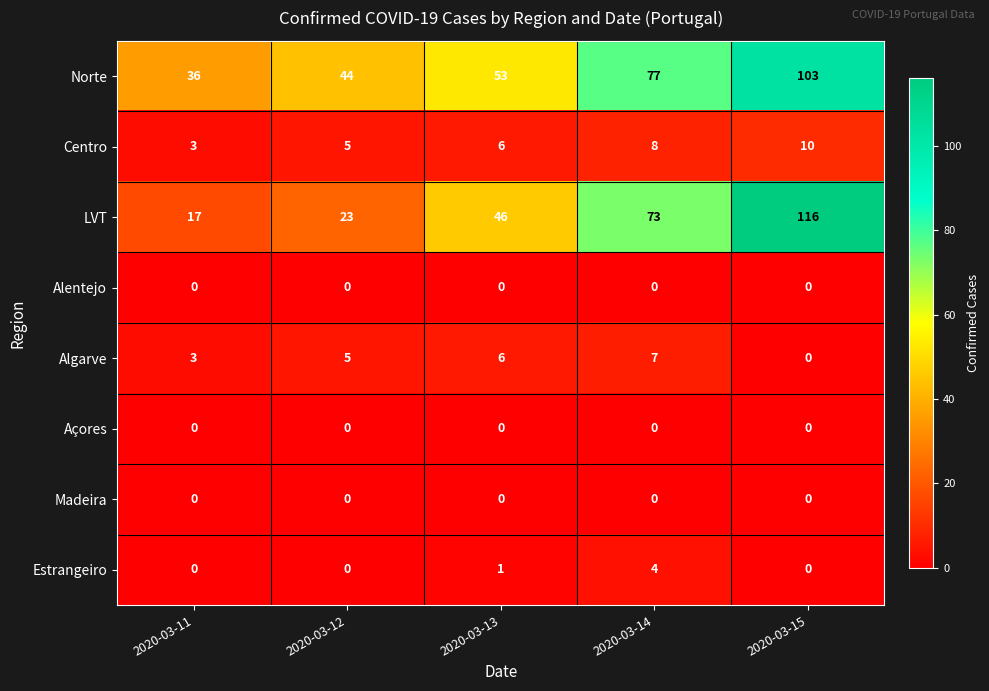

How many categories are shown in the chart?

5